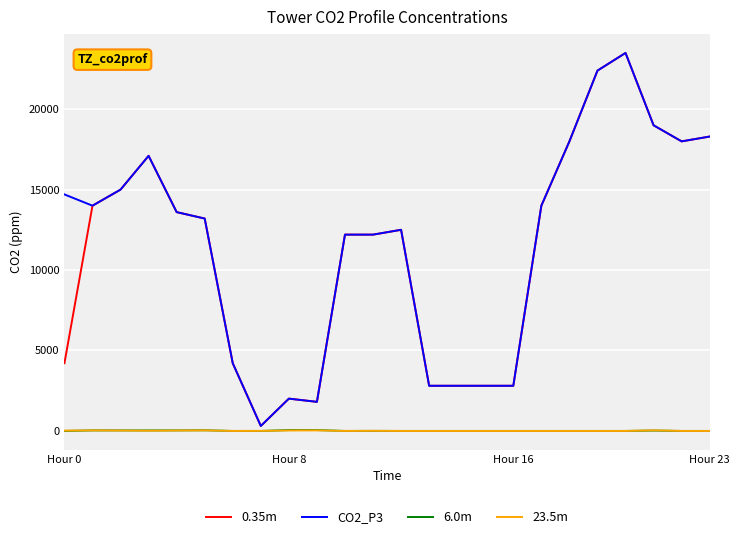

What is the greatest value displayed?

23500.0